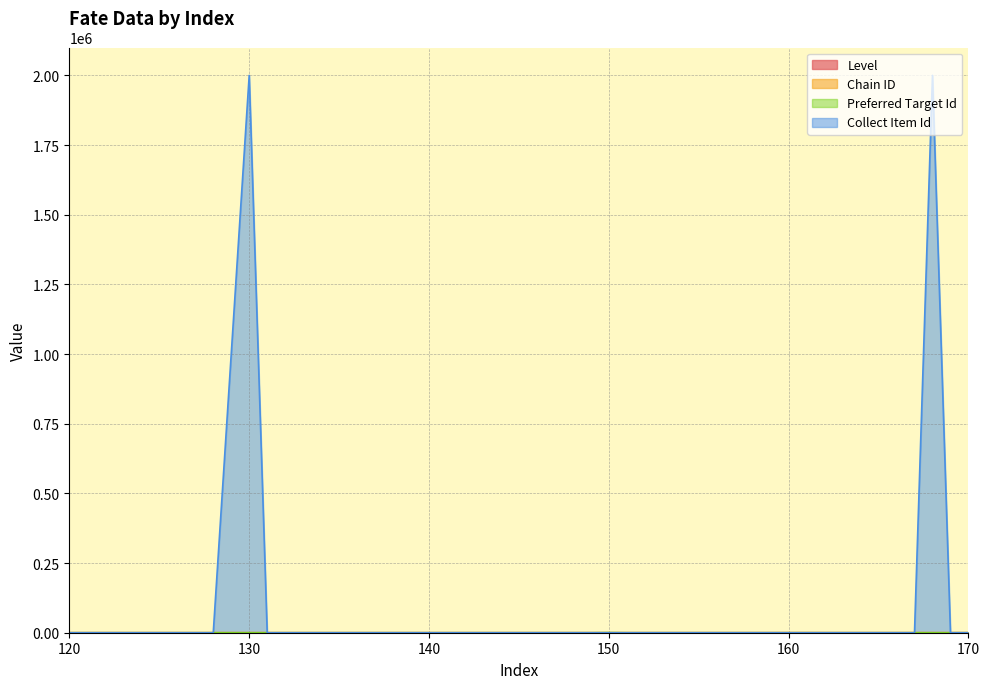

What is the value of the Level point at the 27th from the left?

23